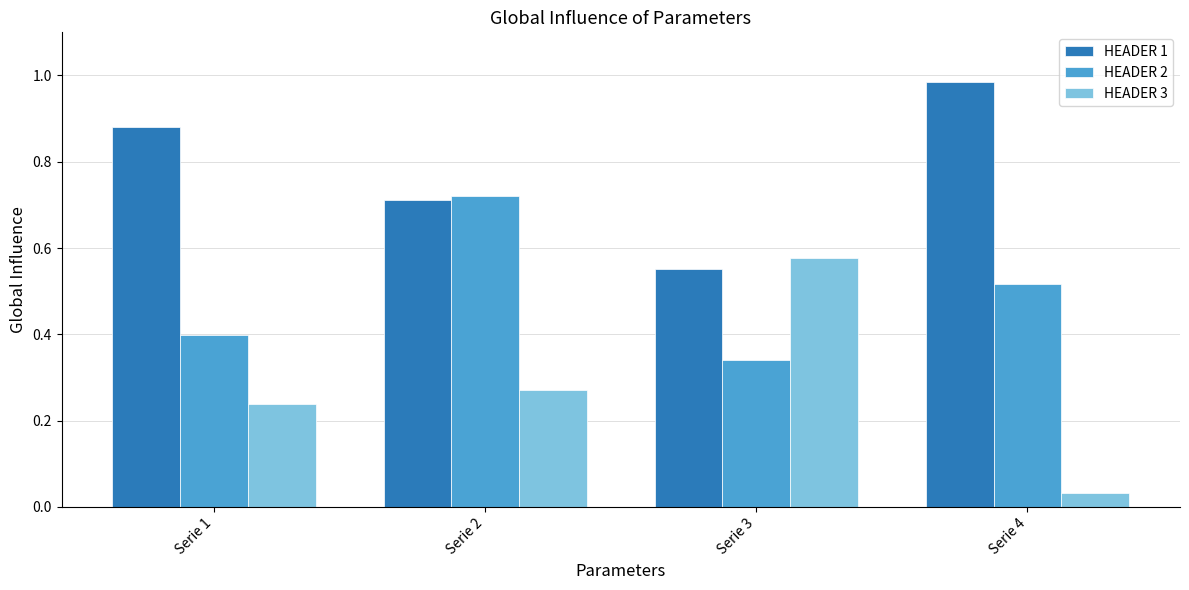

Which label corresponds to the smallest value in the chart?

Serie 4